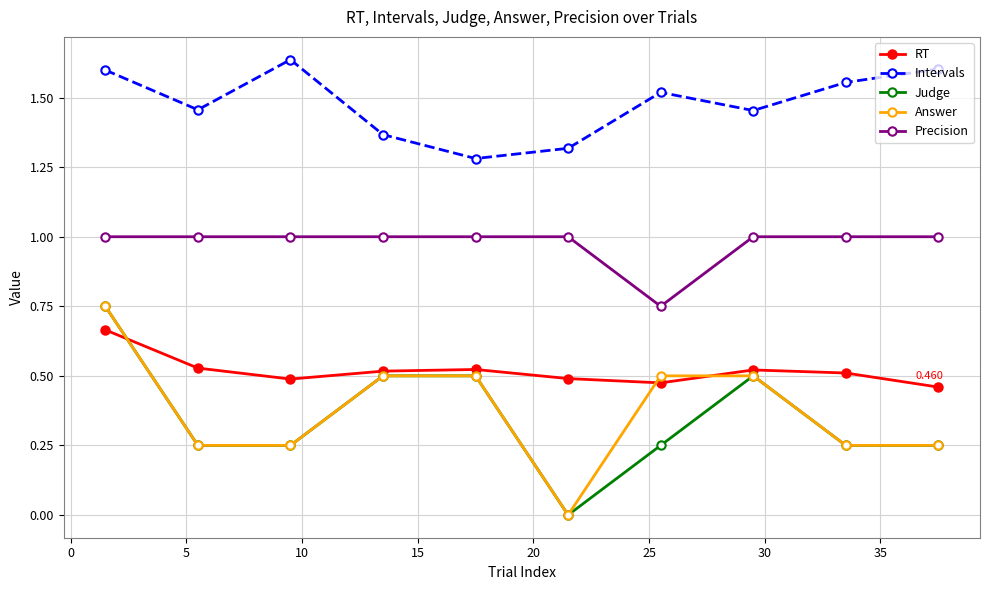

True or false: RT and Intervals intersect in this chart.

False